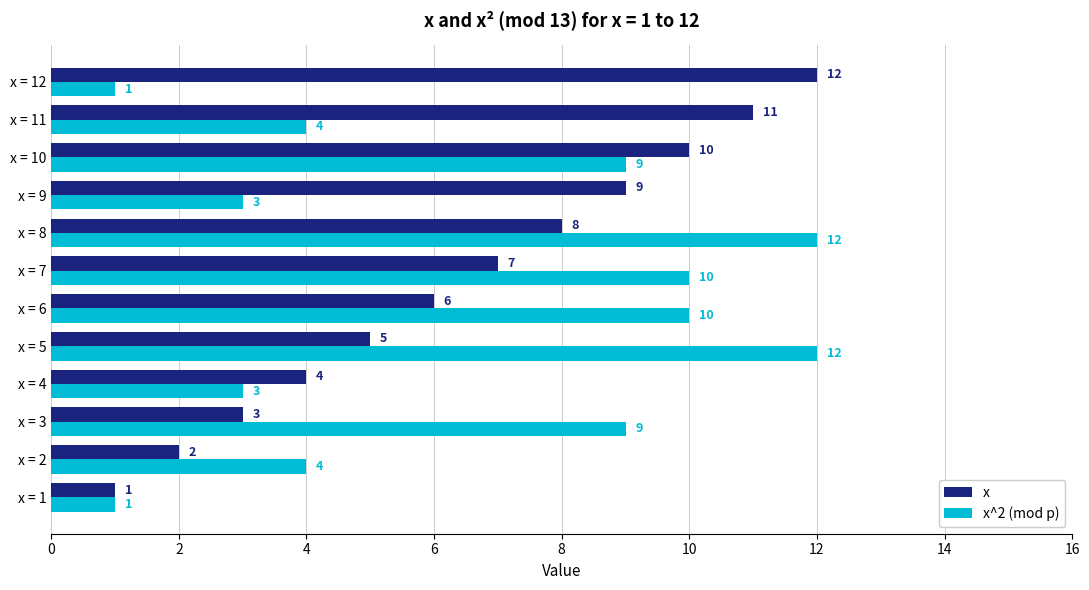

At which label is x closest to 6?

x = 6